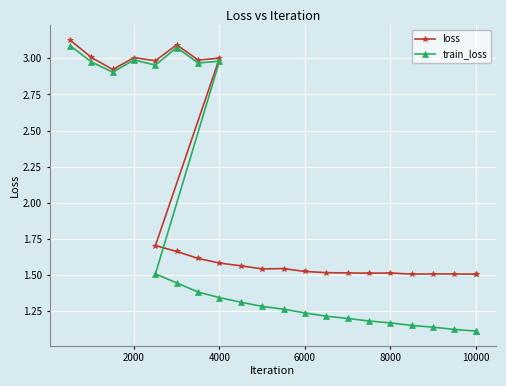

True or false: train_loss has more than 1 interior local peaks.

True